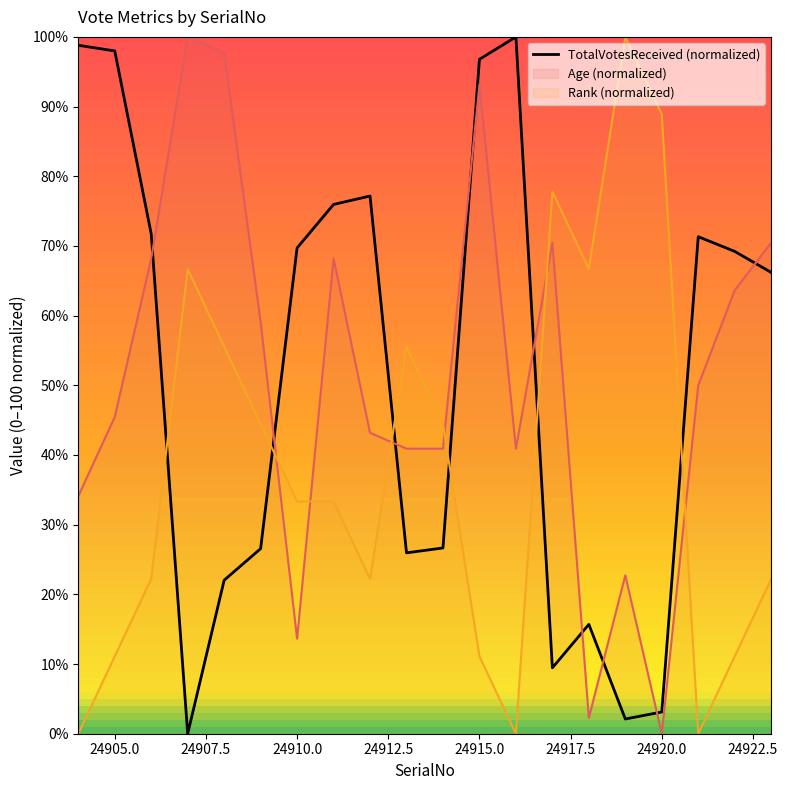

What is the sum of all values?

1026.5